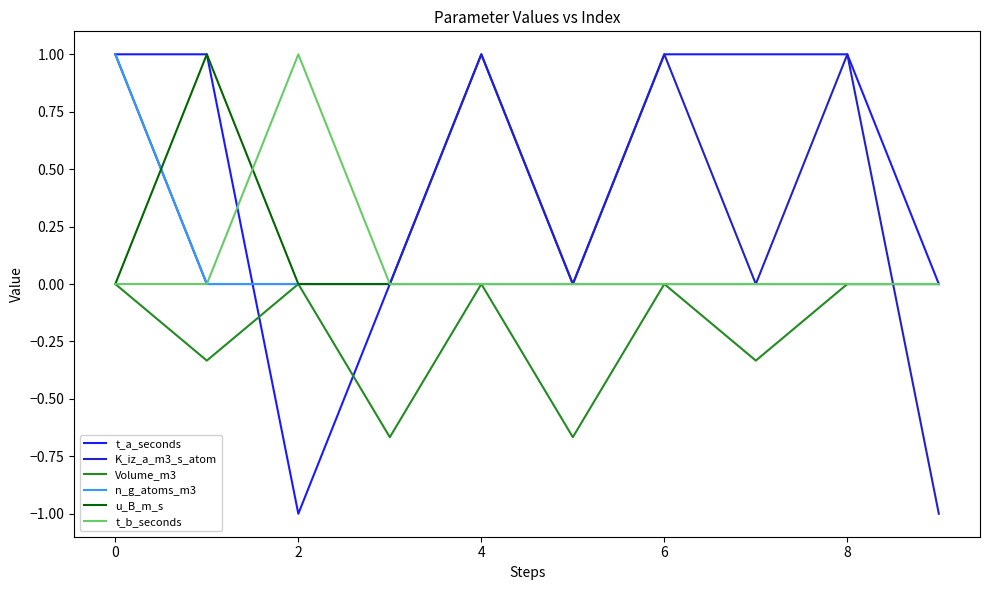

What is the greatest value displayed?

1.0